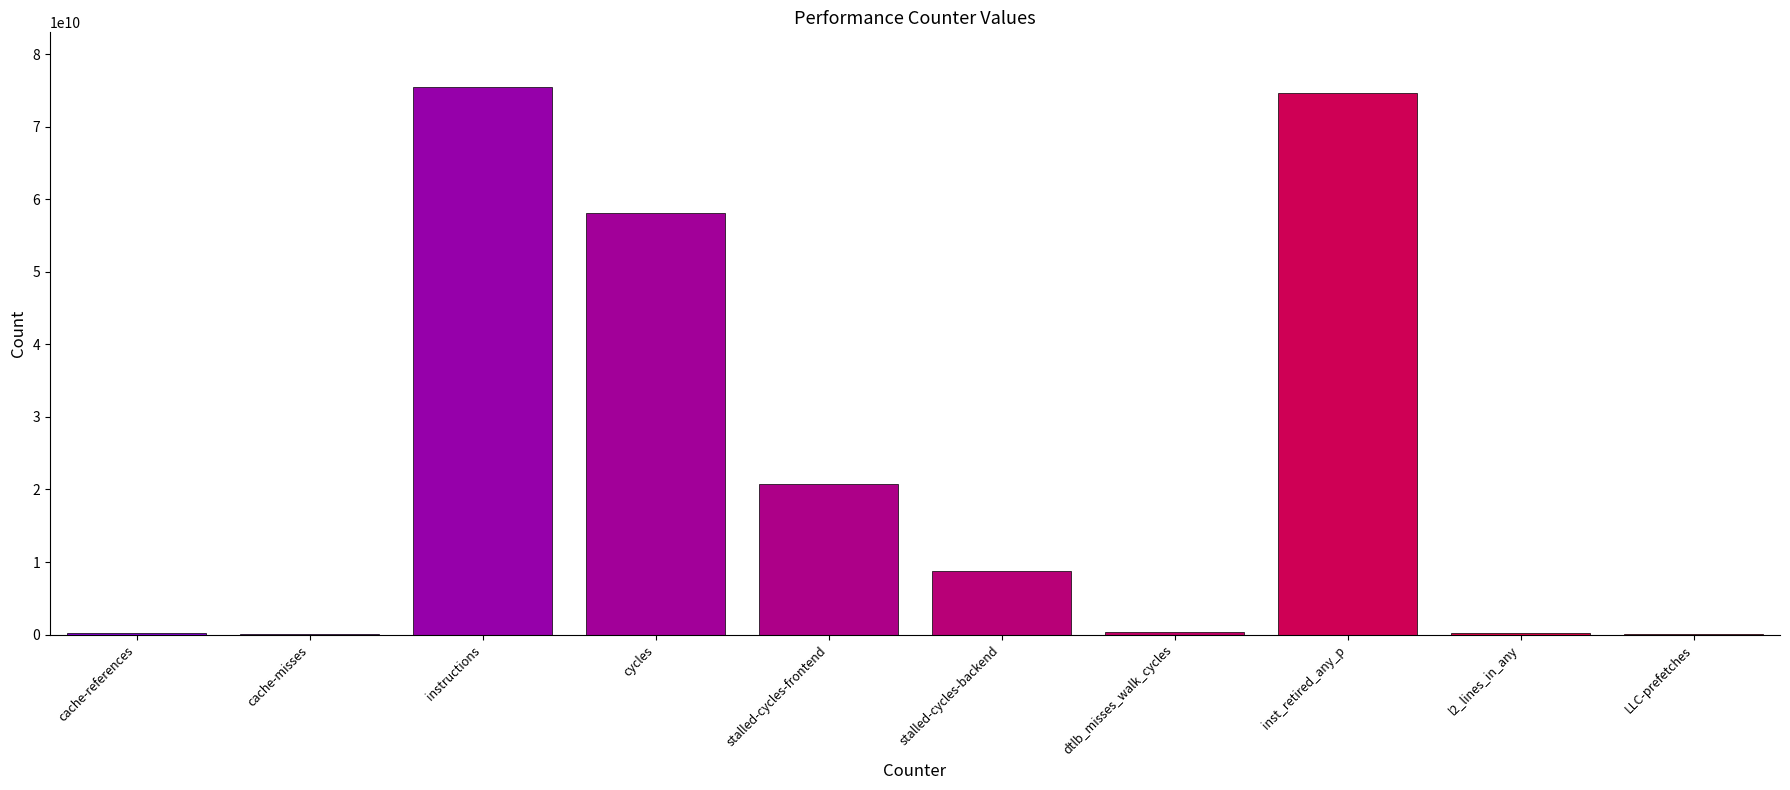

What is the sum of all values?

238772218897